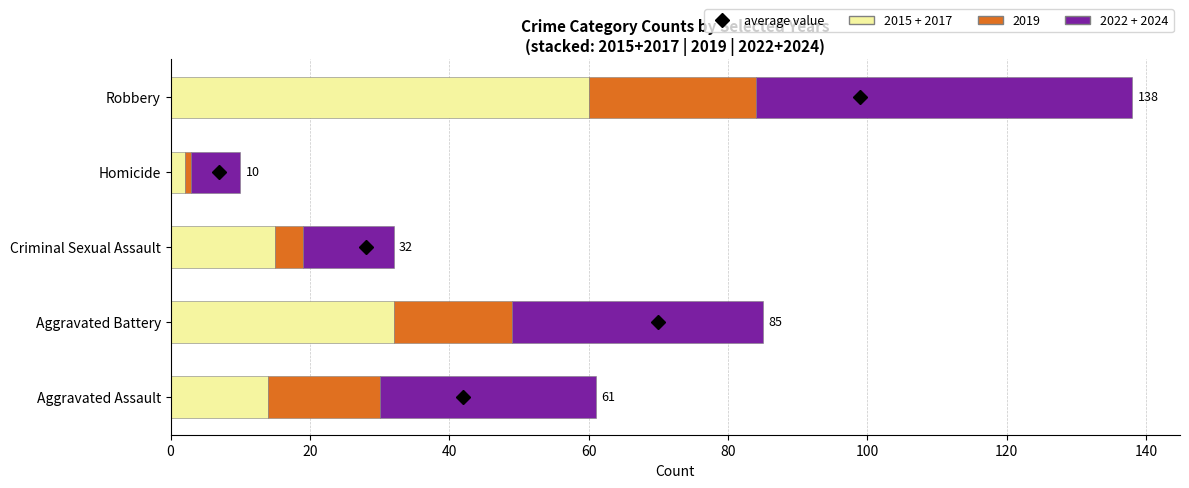

At which category is the sum across all series the highest?

Robbery